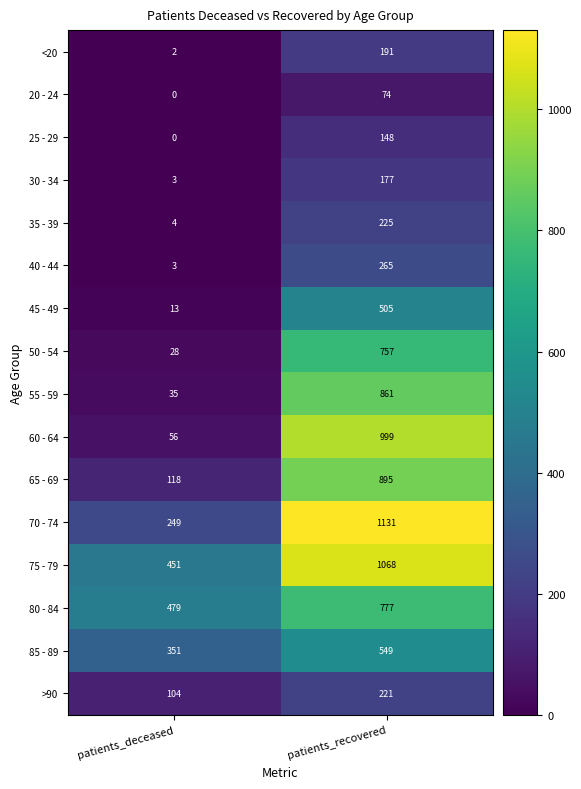

Rank the series by their maximum value, from highest to lowest.

70 - 74, 75 - 79, 60 - 64, 65 - 69, 55 - 59, 80 - 84, 50 - 54, 85 - 89, 45 - 49, 40 - 44, 35 - 39, >90, <20, 30 - 34, 25 - 29, 20 - 24